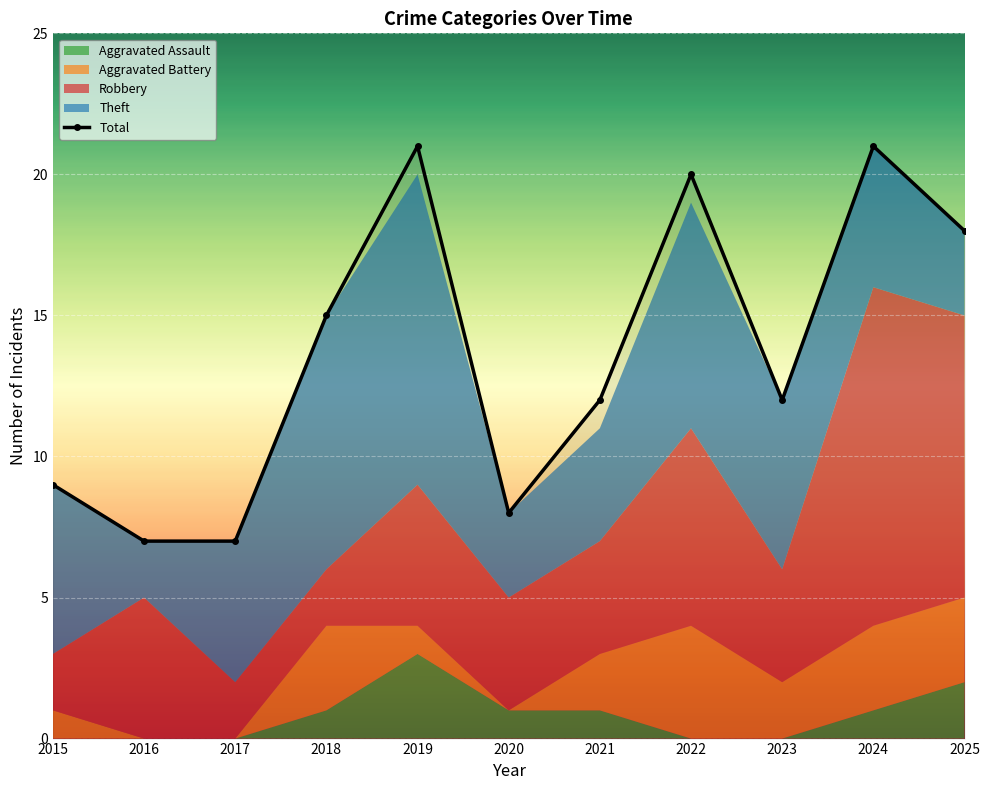

Rank the categories by value from lowest to highest.

2016, 2017, 2020, 2015, 2021, 2023, 2018, 2025, 2022, 2019, 2024